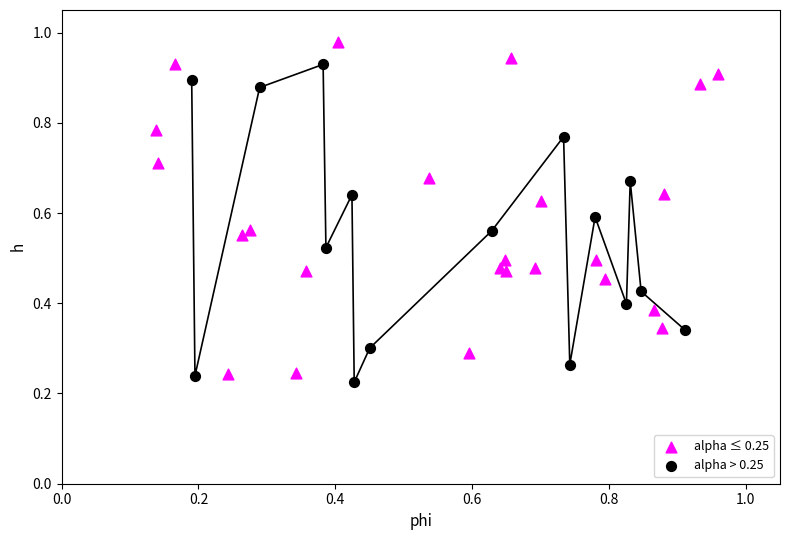

Which series has the widest spread of Y values?

alpha ≤ 0.25